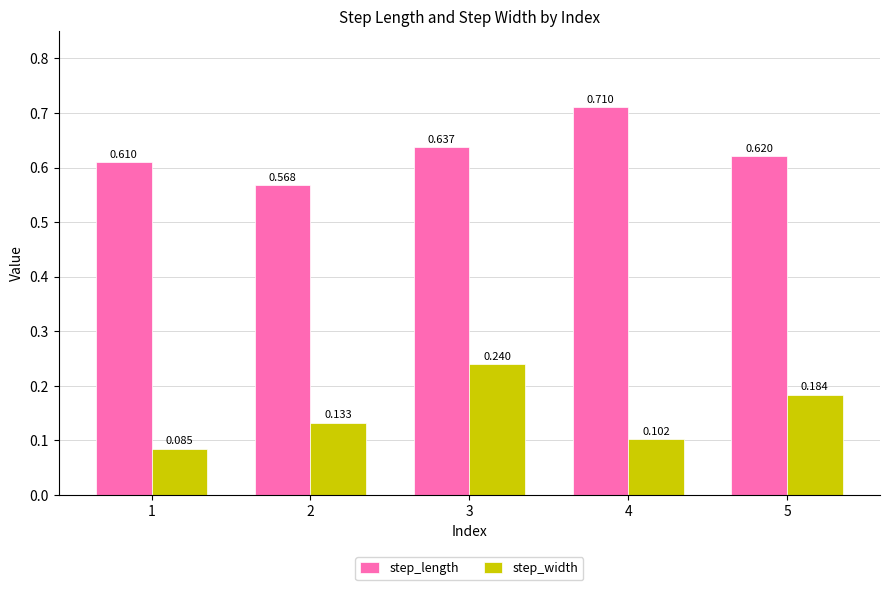

What is the sum of the step_length values at 2 and 1?

1.2